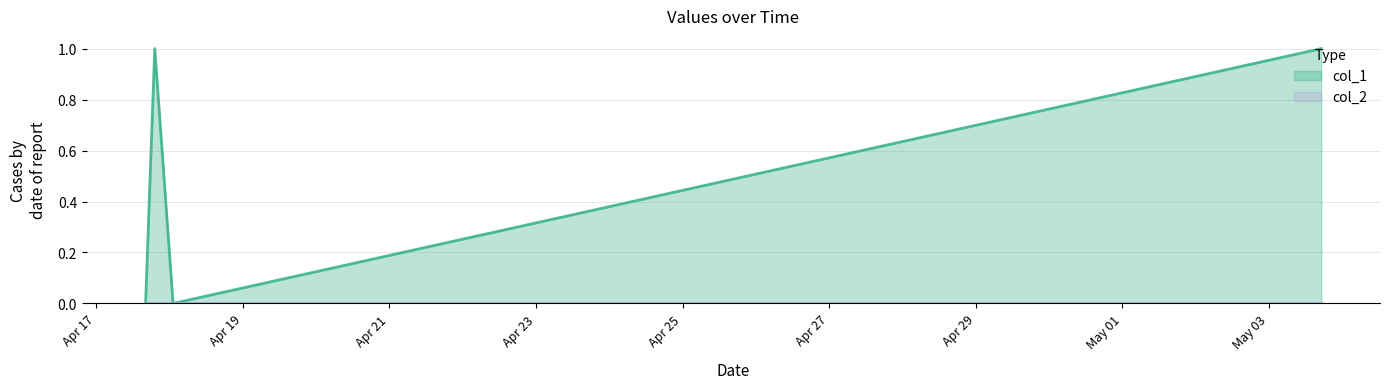

What is the difference between the maximum and minimum values?

1